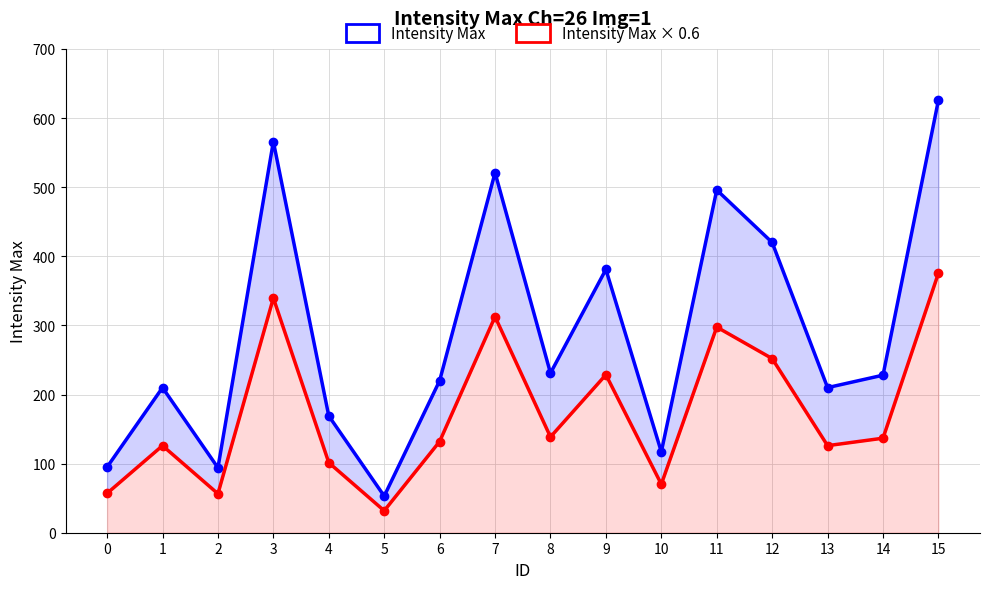

What is the difference between the second highest and second lowest values in the Intensity Max series?

472.0